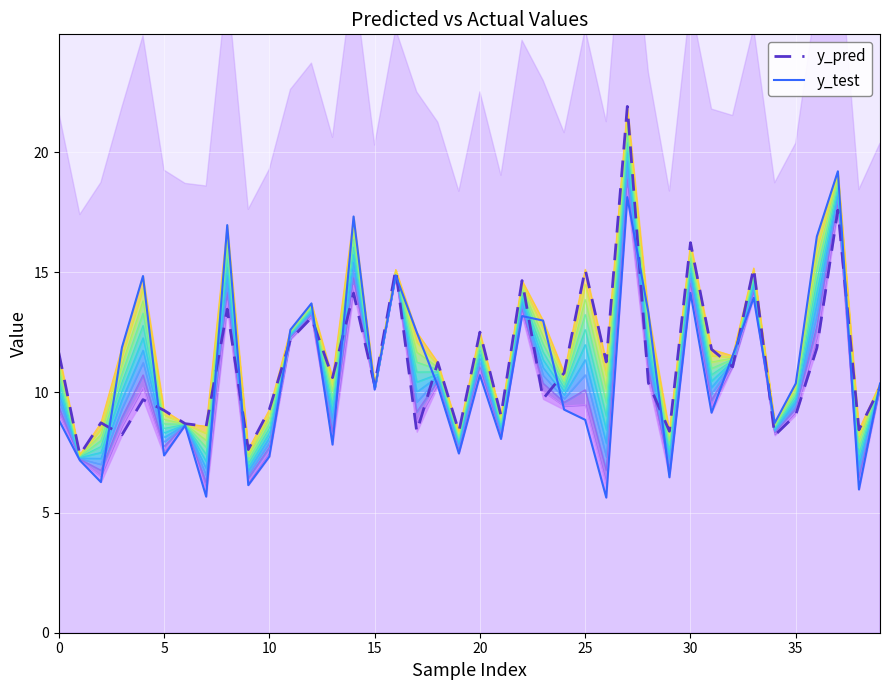

What is the value of the y_test point at the 24th from the left?

13.0